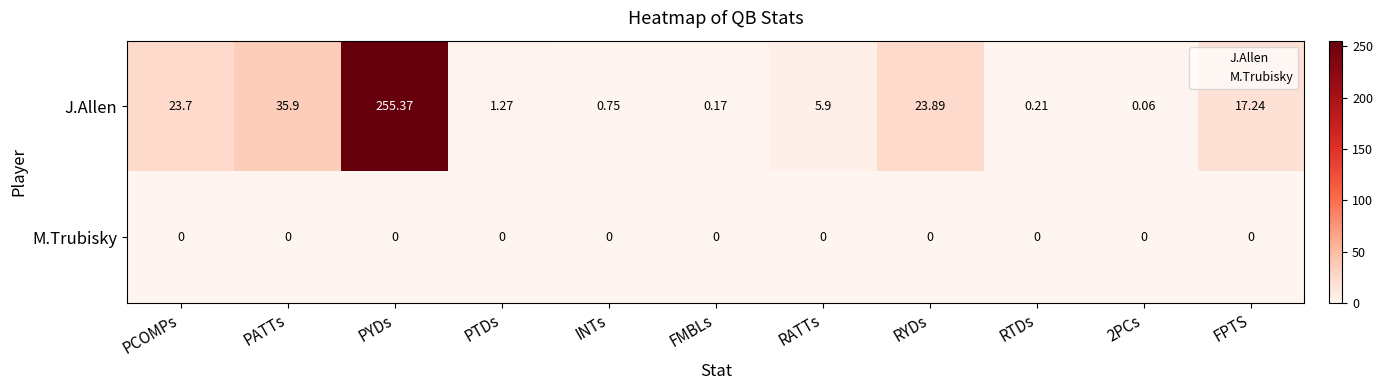

At how many categories does at least one series exceed 85?

1